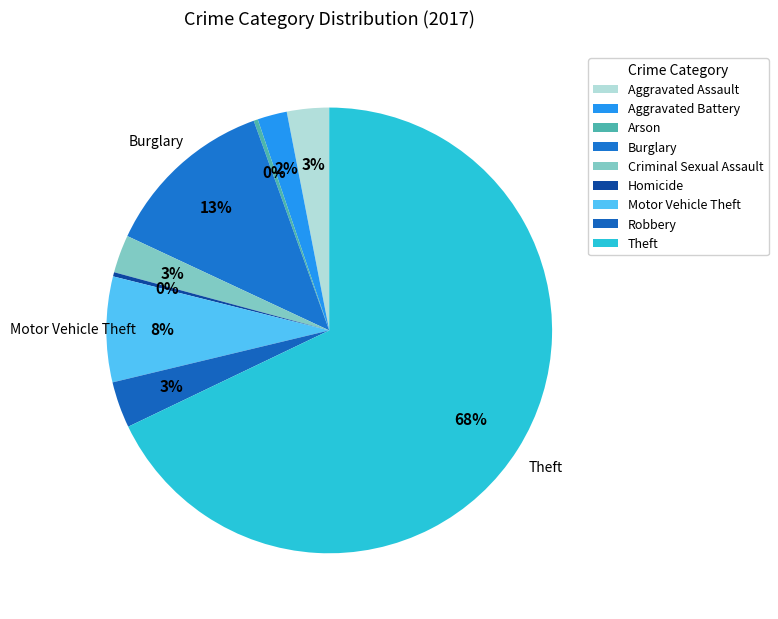

The Arson slice represents 1% of the pie. True or false?

False